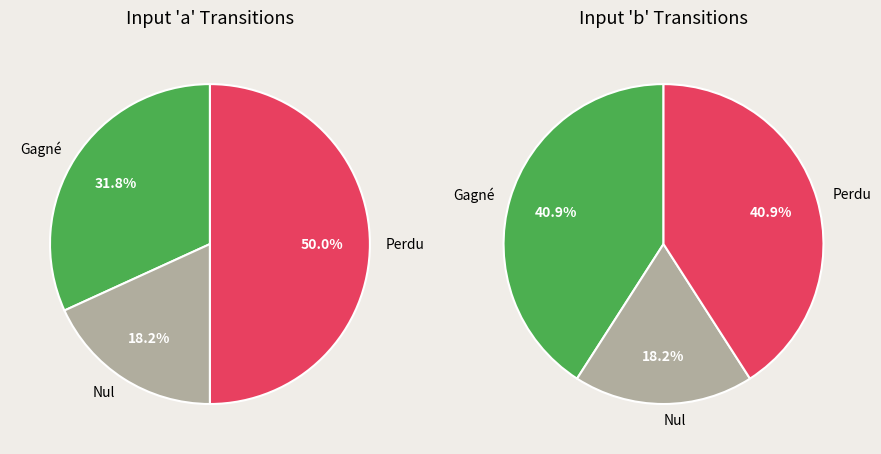

Combined, what portion of the pie is a and b?

60.9%